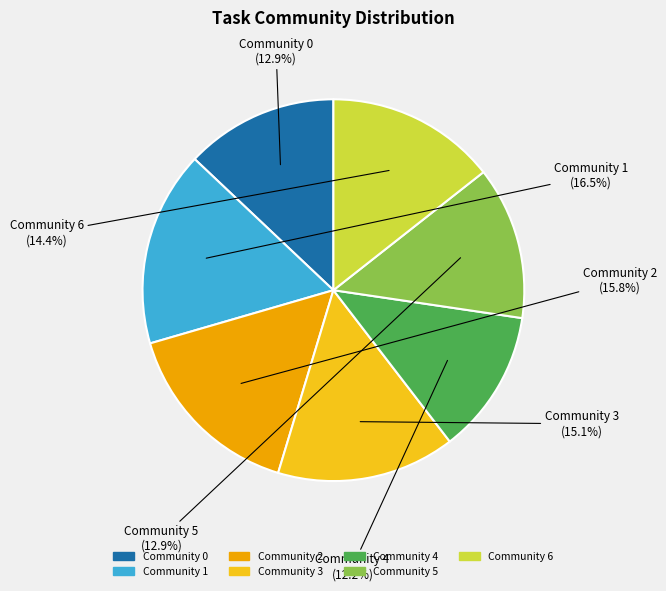

To the nearest percent, what is the combined percentage of Community 0 and Community 3?

28%